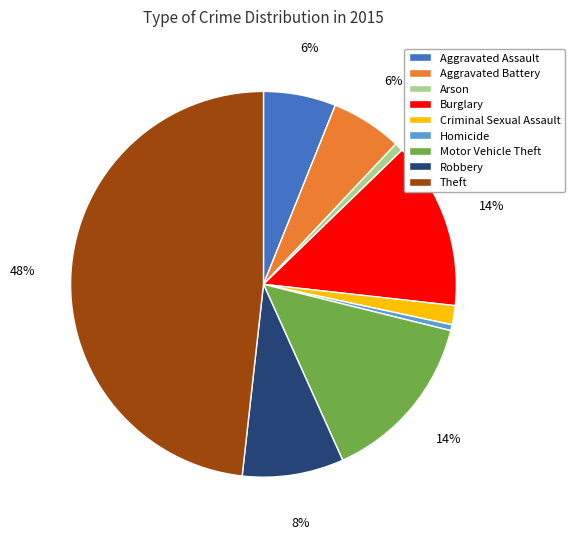

What percentage is the Motor Vehicle Theft slice, to the nearest percent?

14%